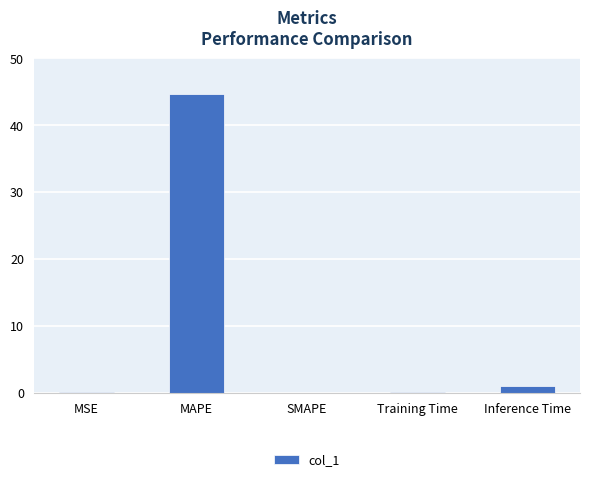

Count the number of data series in this chart.

1